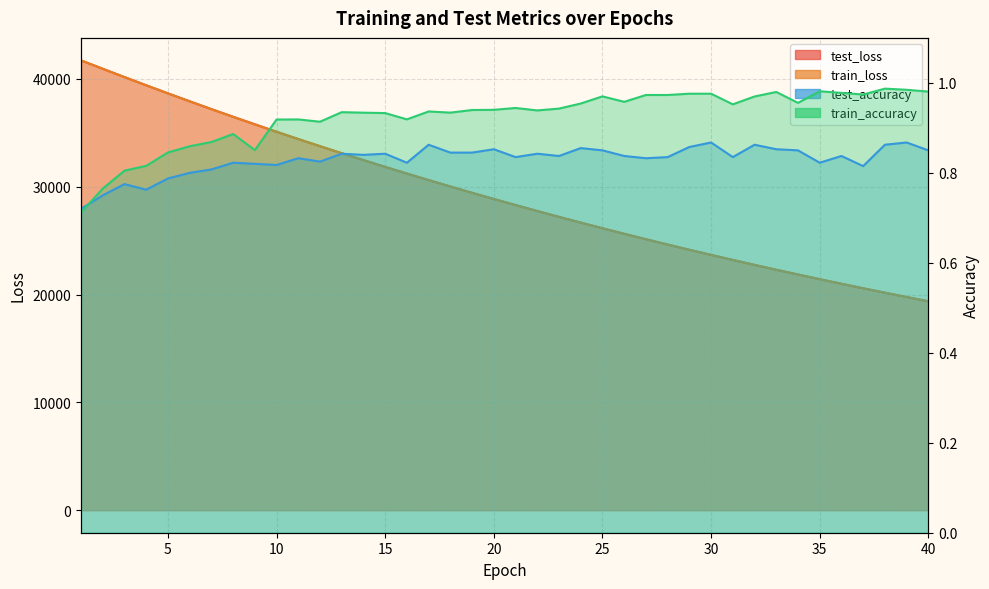

What is the maximum value for test_loss?

41710.2